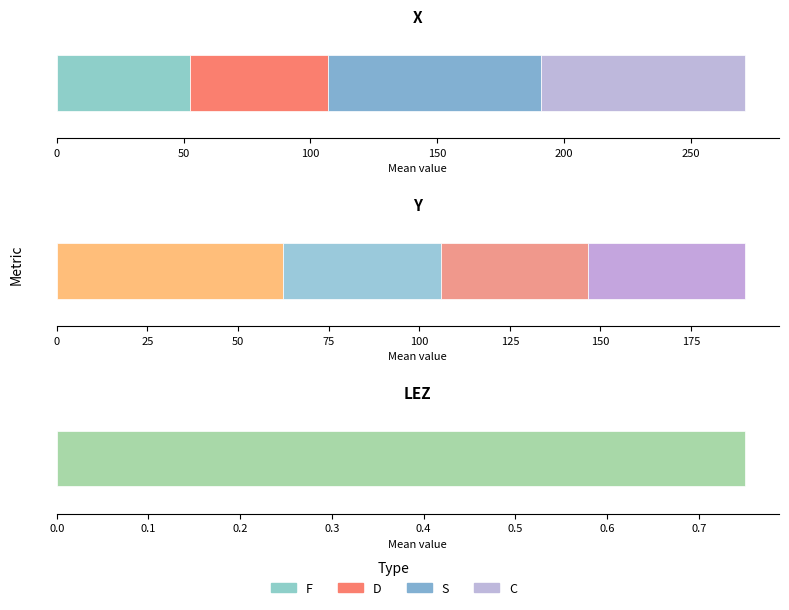

The LEZ series shows 1.4 at 8. True or false?

False